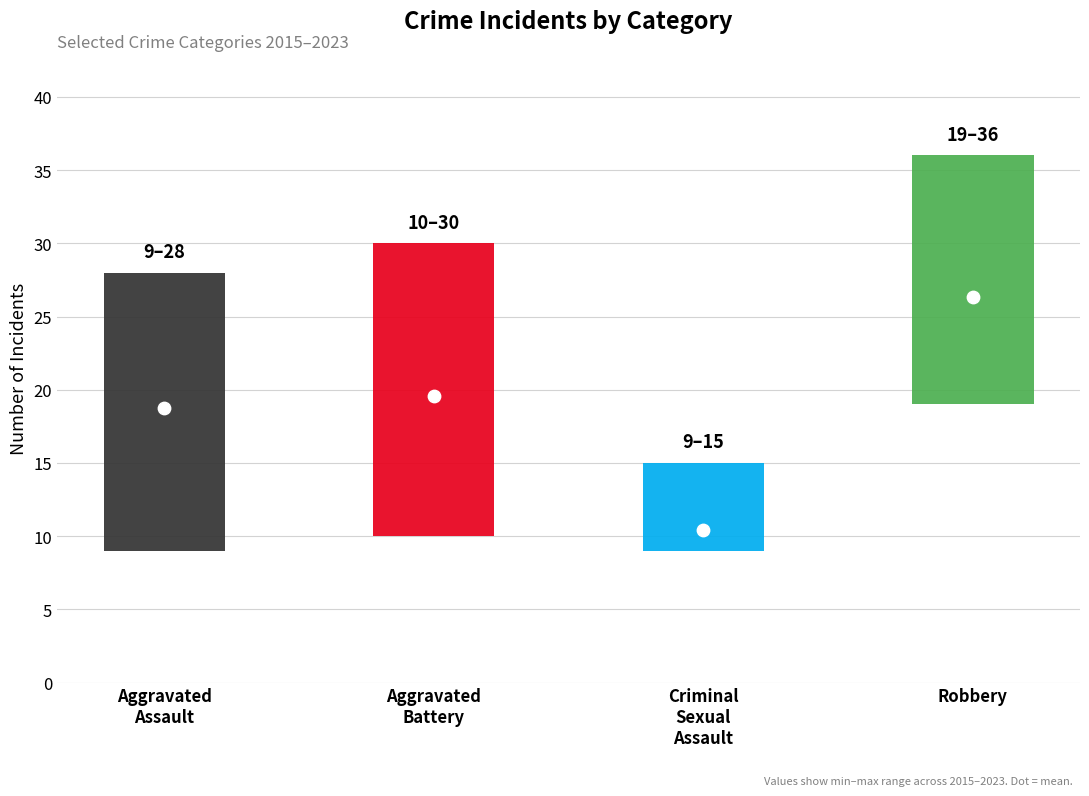

Which series has the widest spread of Y values?

Aggravated Battery